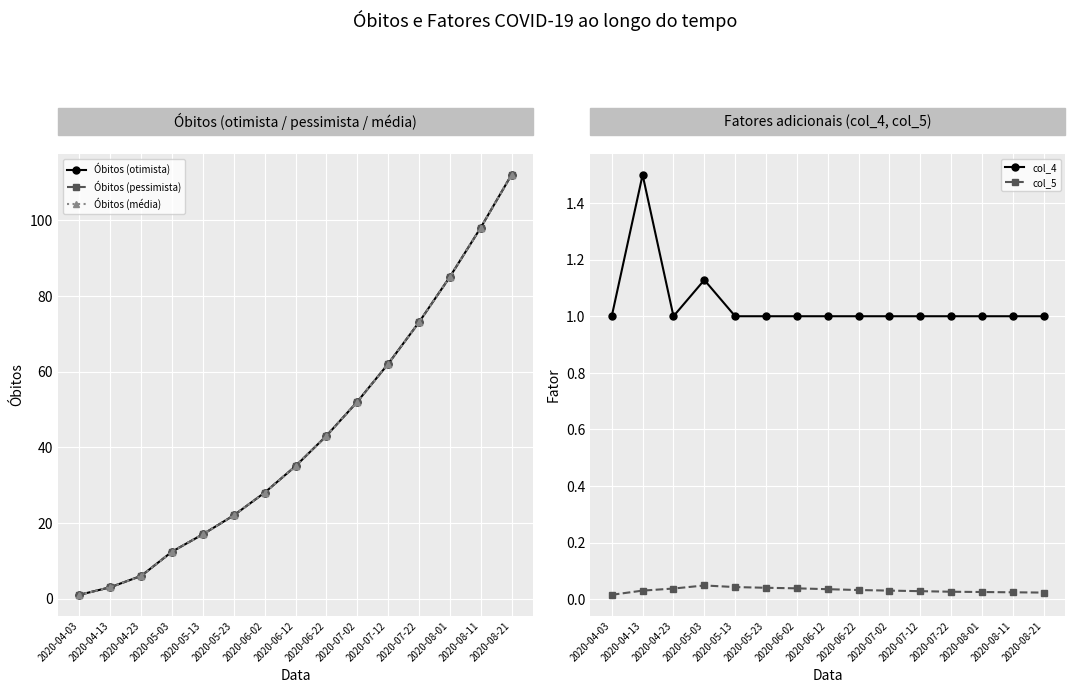

Rank the series at 2020-04-23 from lowest to highest value.

col_5, col_4, Óbitos (otimista), Óbitos (pessimista), Óbitos (média)